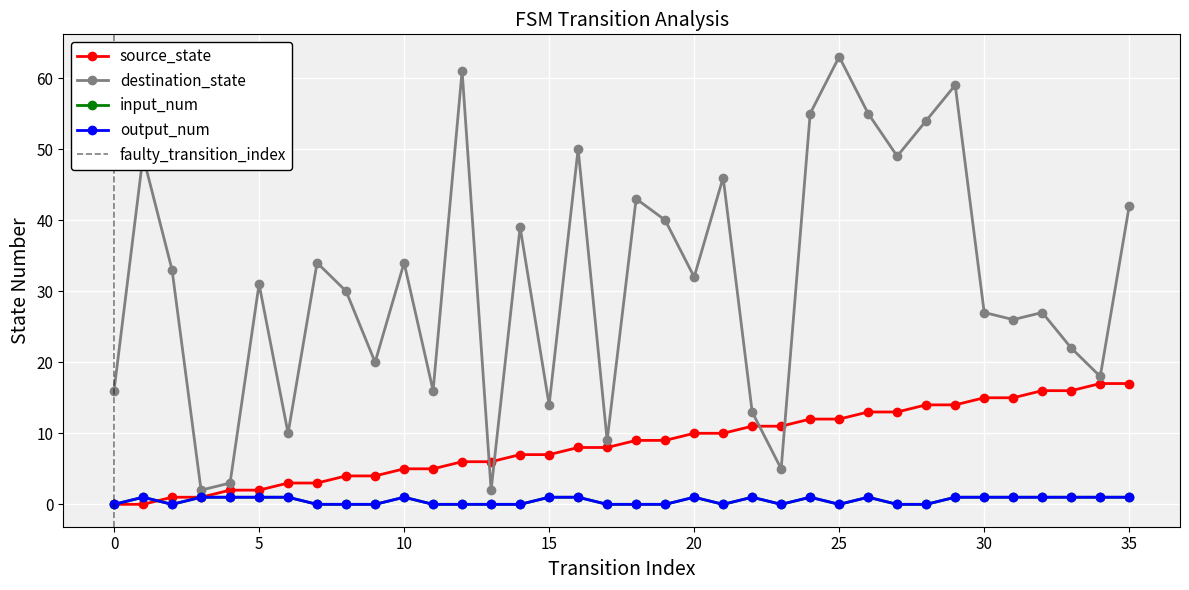

Which series has the largest range (max minus min)?

destination_state